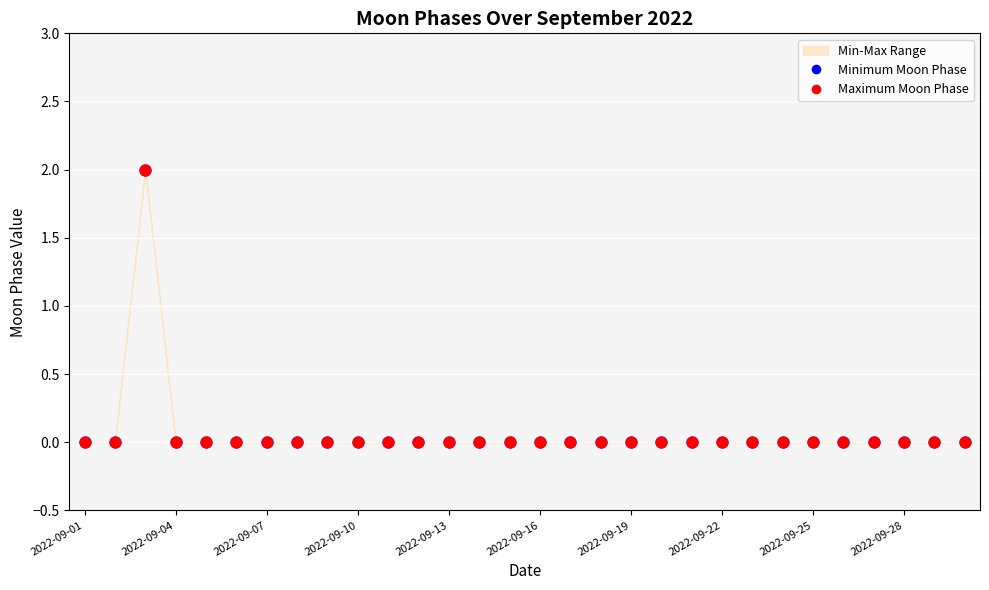

Which series has the widest spread of Y values?

Minimum Moon Phase